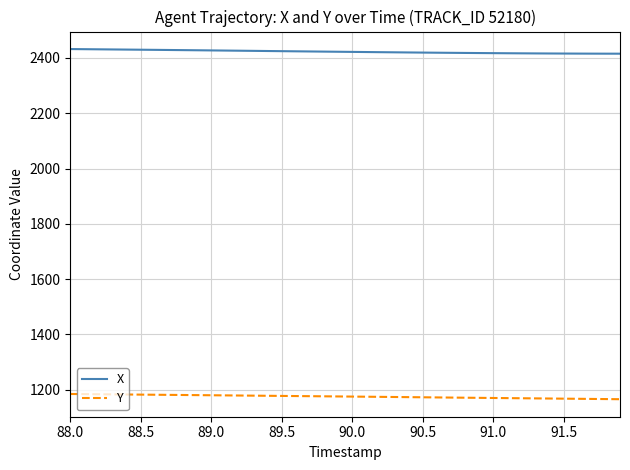

Which series has the largest total across all categories?

X